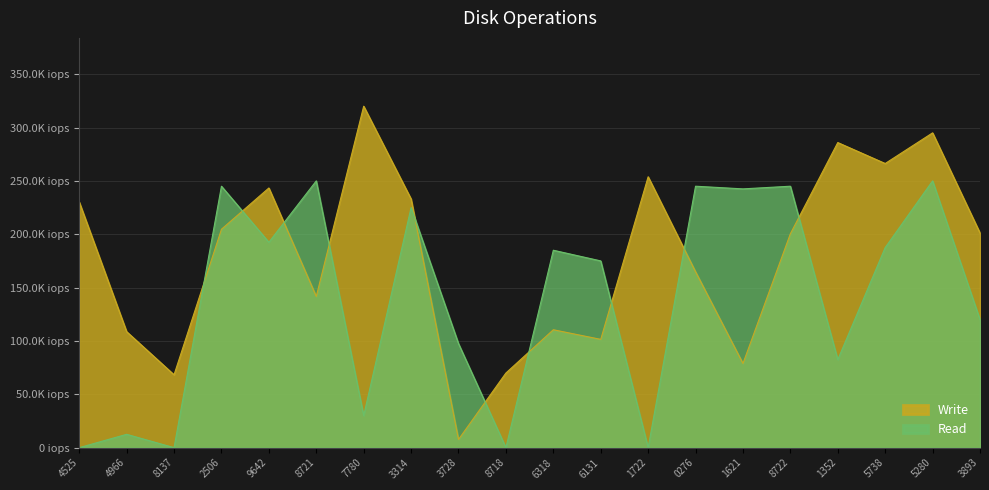

How many data points in Write are above 201157?

10